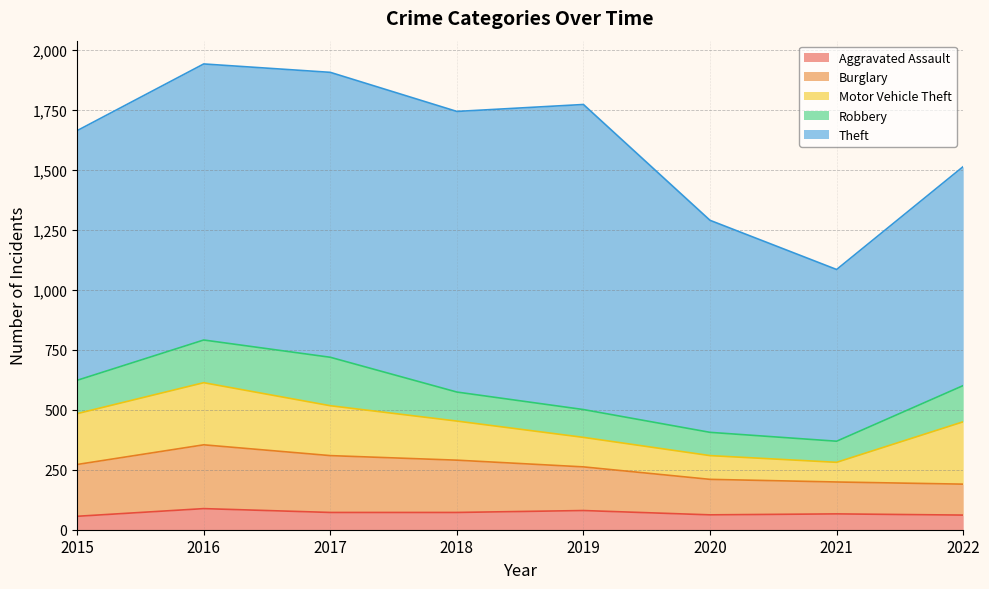

True or false: Robbery and Theft cross at least once.

False